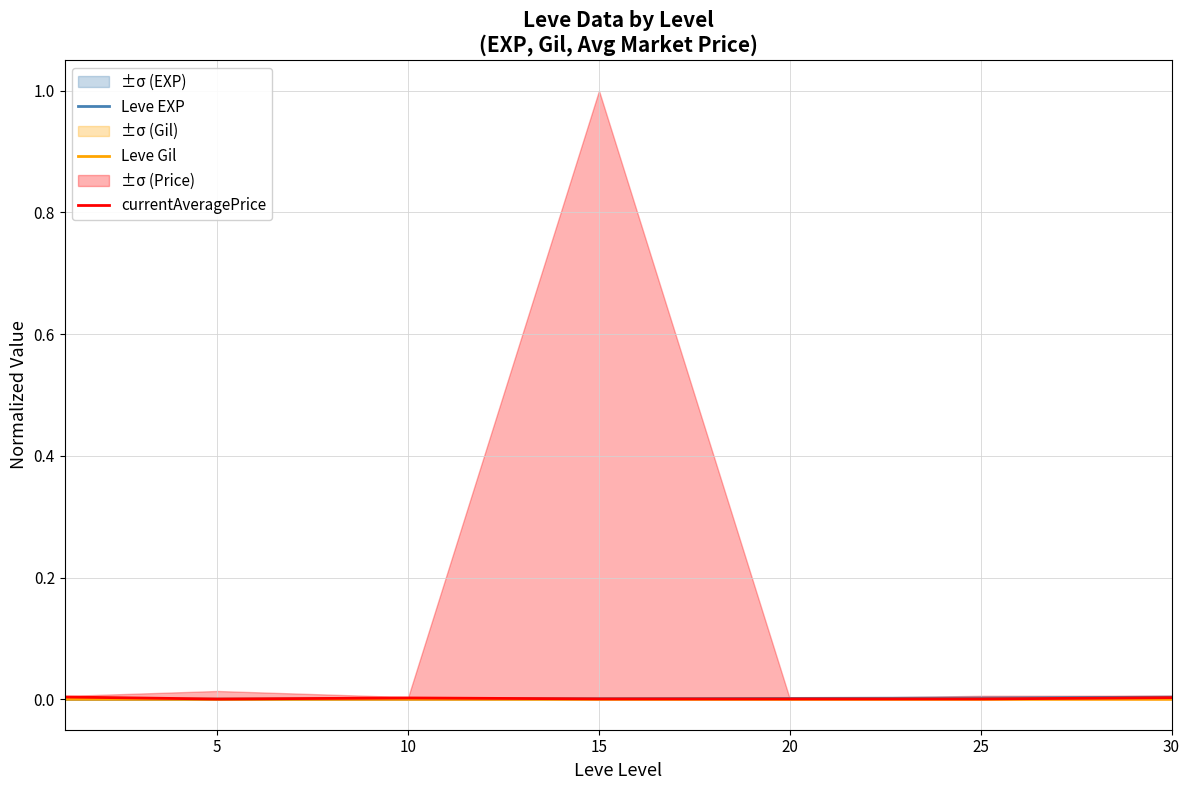

The Leve Gil series shows 0.0 at 30. True or false?

True